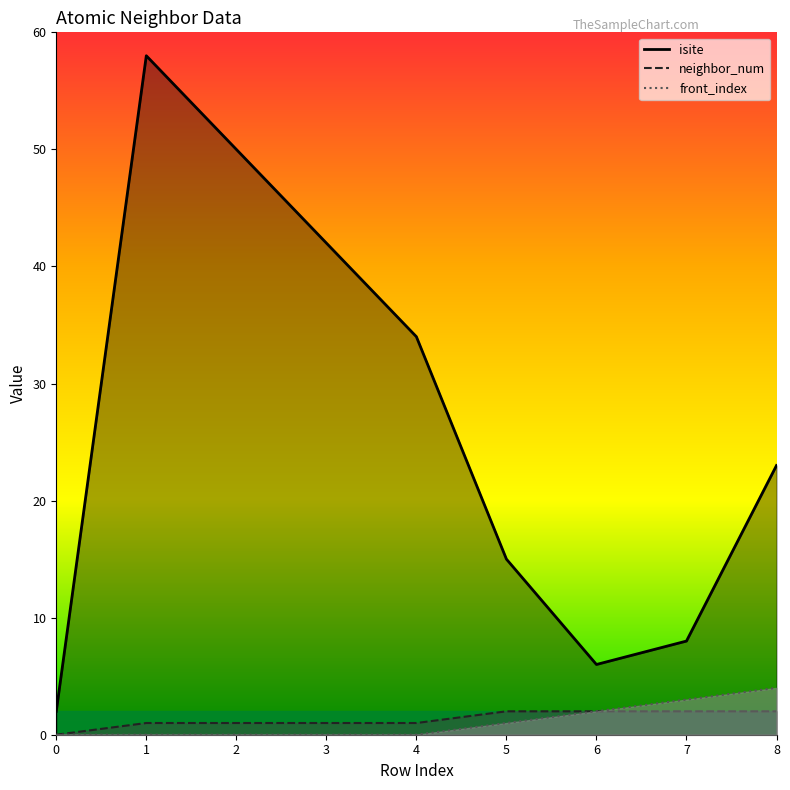

Reading left to right, transcribe all the data shown in this chart.

isite: 0=2	1=58	2=50	3=42	4=34	5=15	6=6	7=8	8=23
neighbor_num: 0=0	1=1	2=1	3=1	4=1	5=2	6=2	7=2	8=2
front_index: 0=0	1=0	2=0	3=0	4=0	5=1	6=2	7=3	8=4